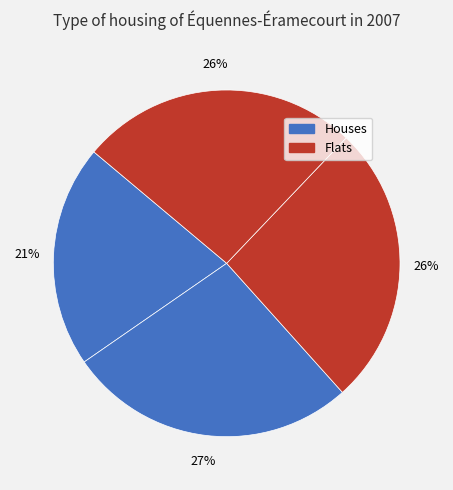

Count the number of slices in the pie.

4